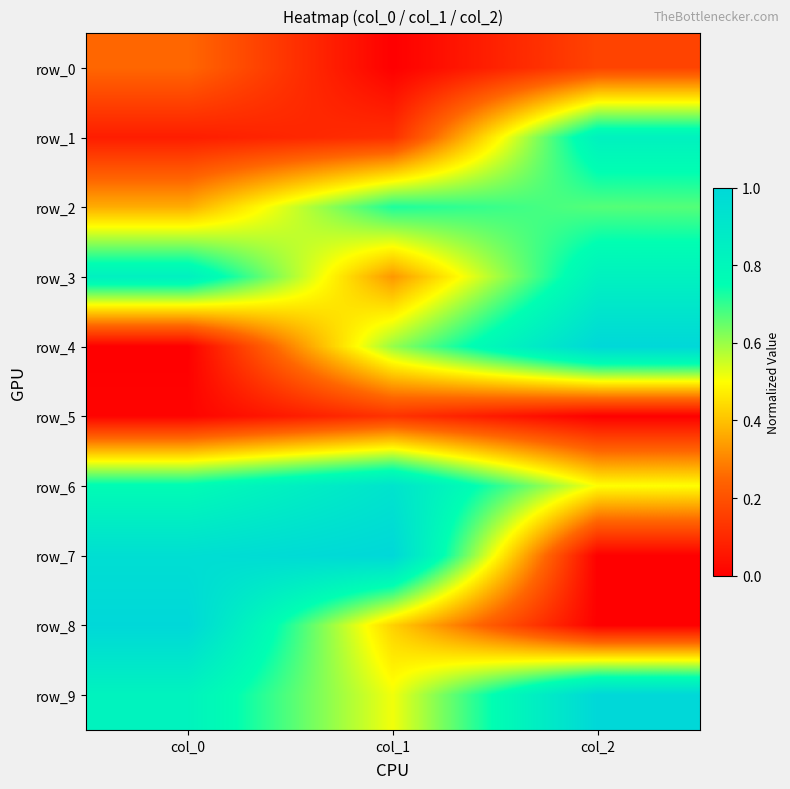

What is the sum of the row_0 values at col_2 and col_0?

0.4